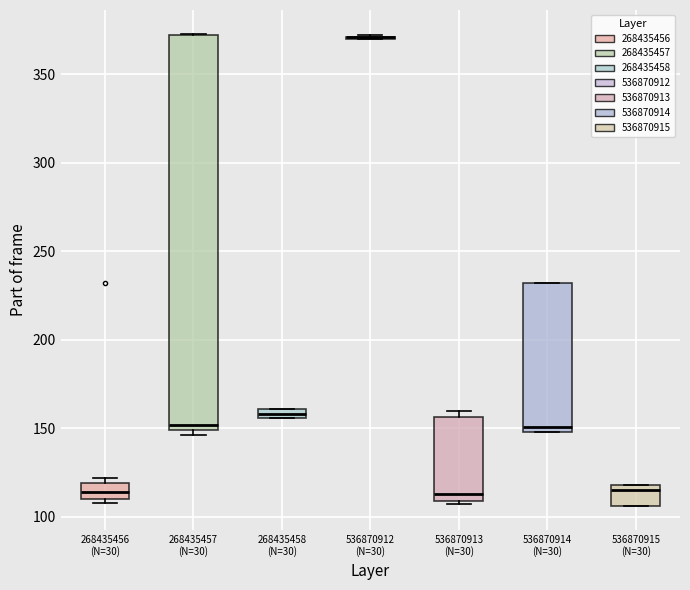

Where does the median line of the box for 536870913 (N=30) sit on the y-axis? The values are not printed on the chart, so give them approximately, as read against the axis.

115